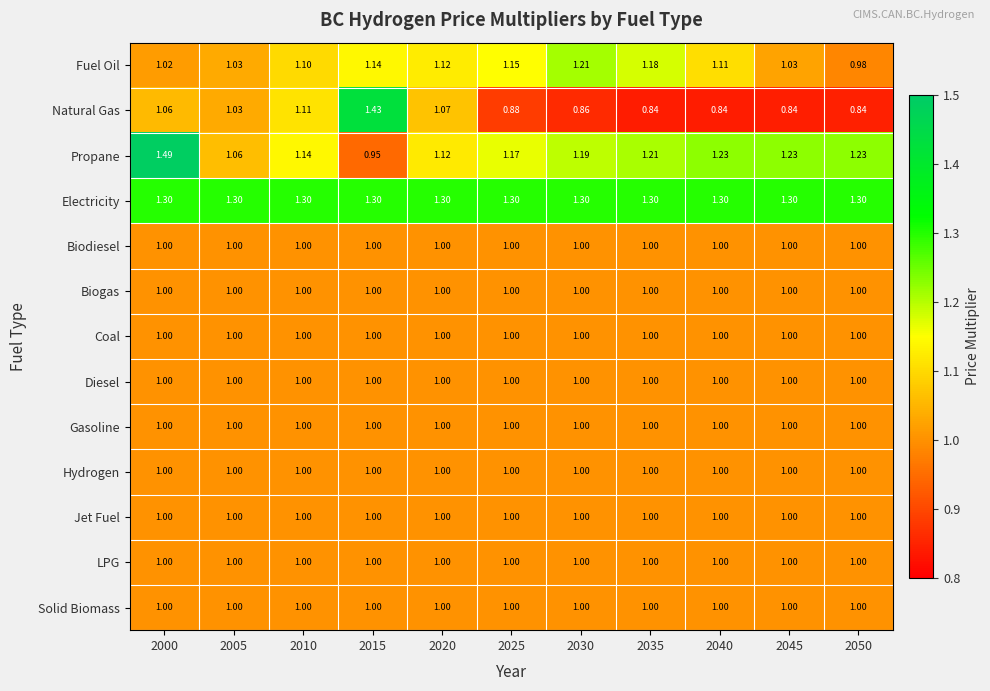

Which series has the largest range (max minus min)?

Natural Gas